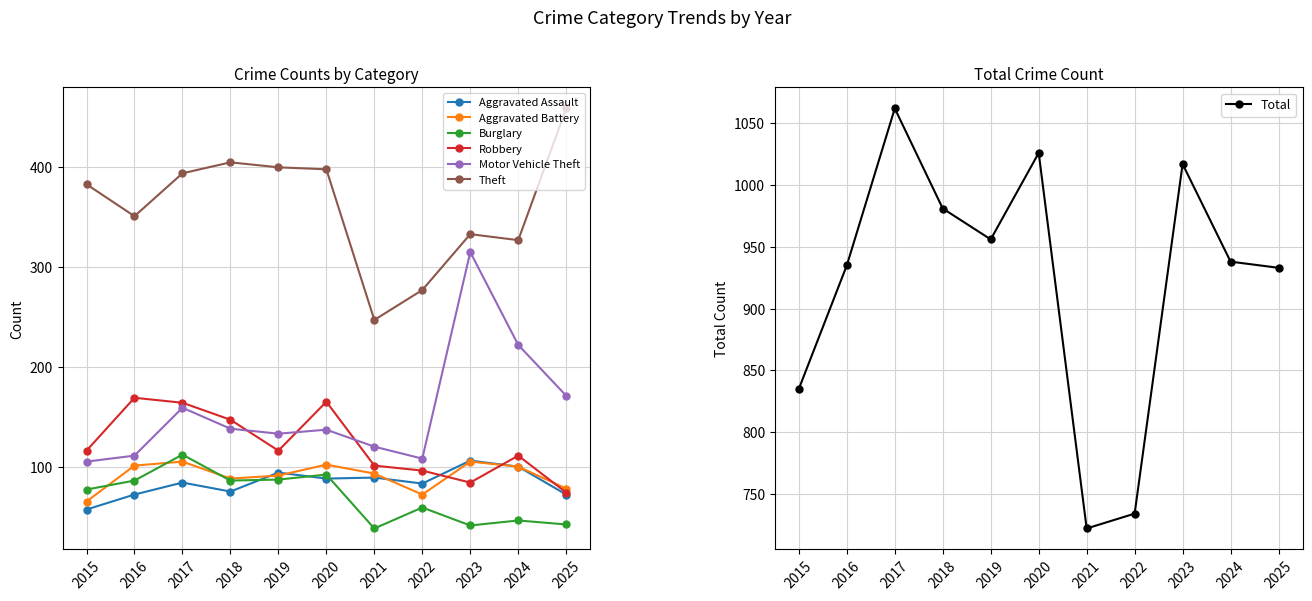

True or false: Theft and Motor Vehicle Theft cross at least once.

False